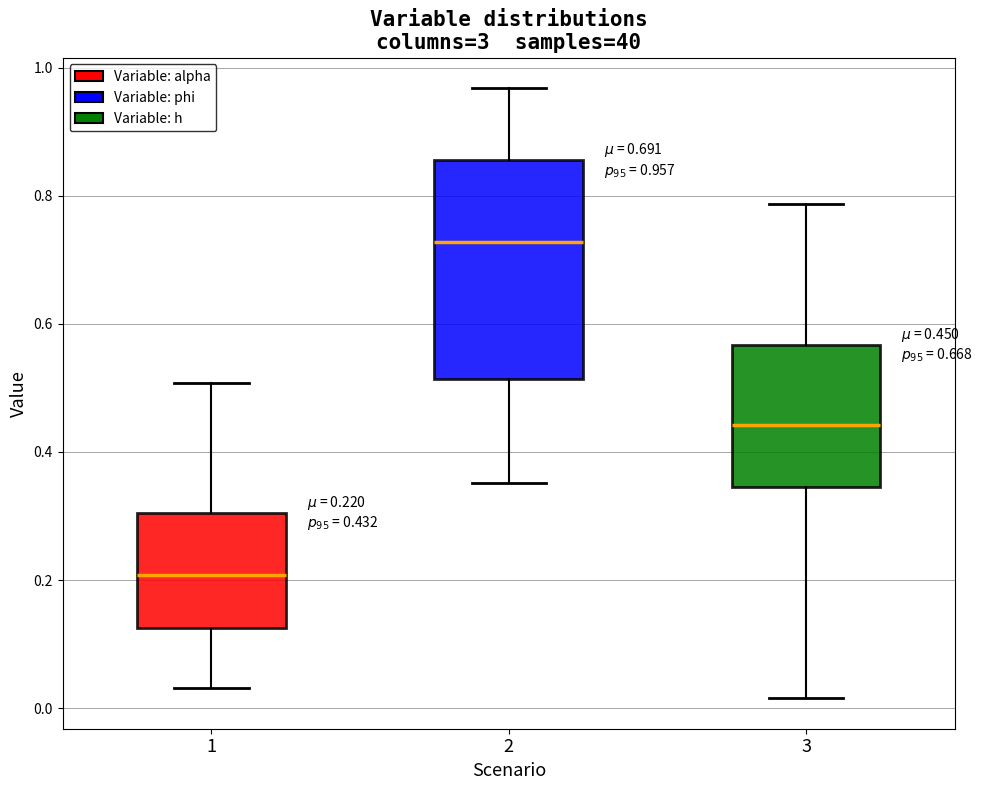

Which box has the highest median line?

2